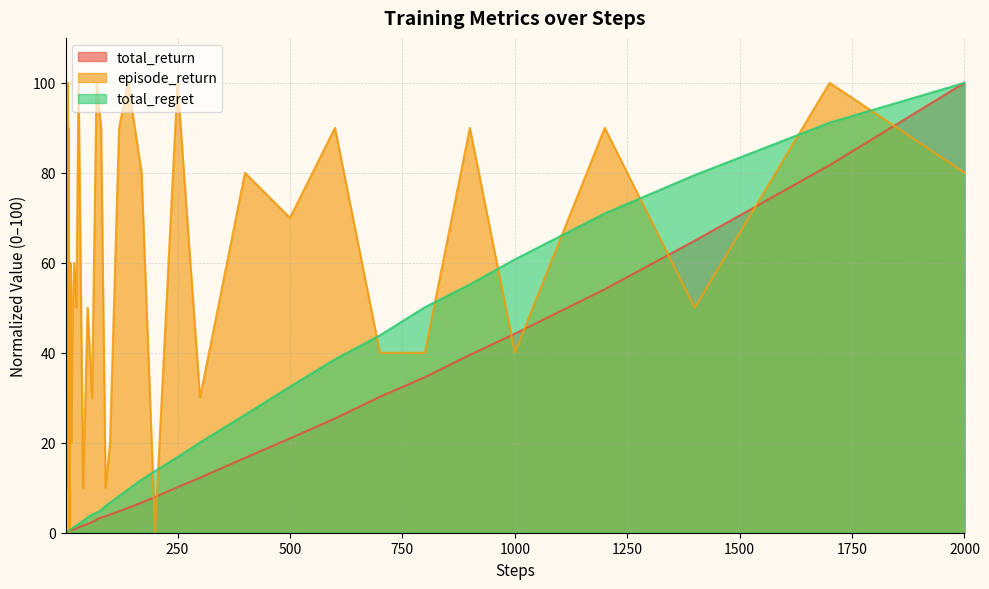

Which category has the lowest value in the episode_return series?

10